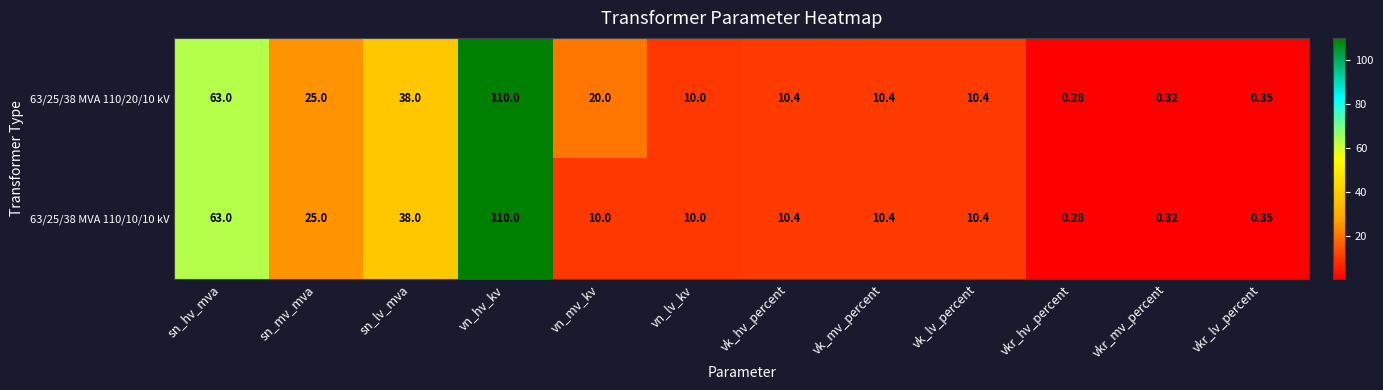

Which category has the highest value across all series?

vn_hv_kv